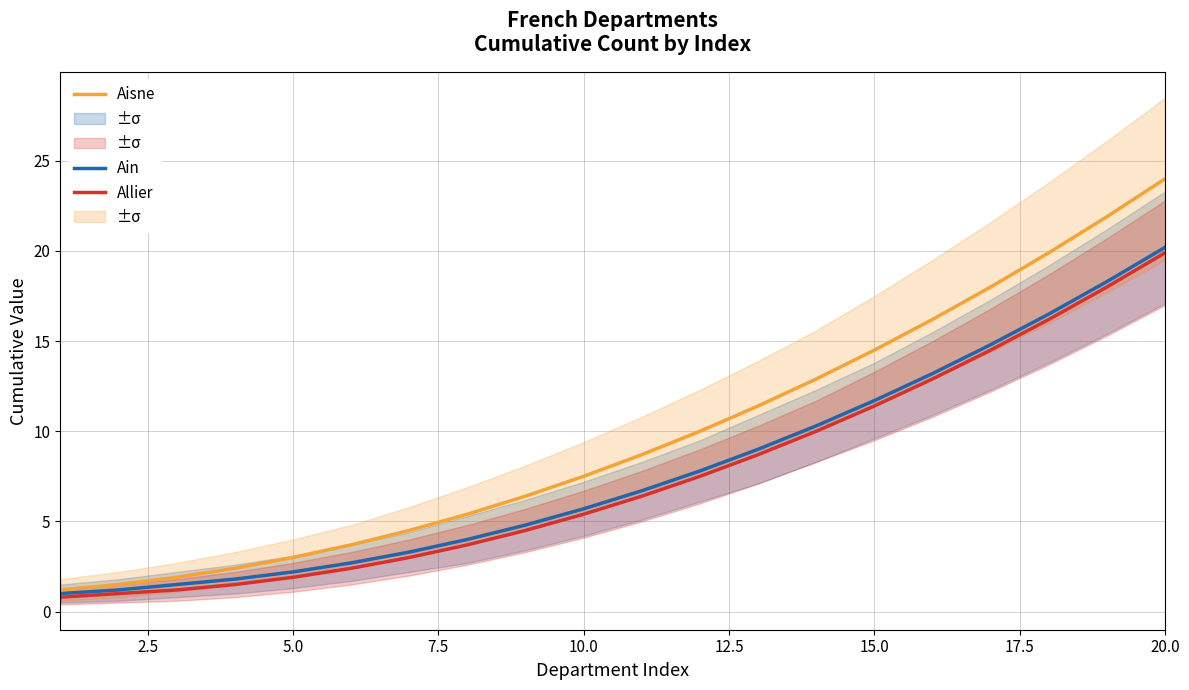

List the series in order of their peak value, highest first.

Aisne, Ain, Allier